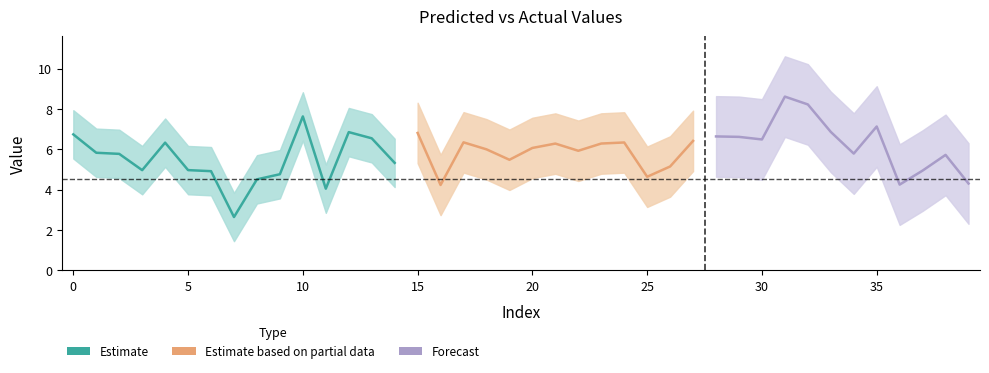

Reading right to left, extract all data points from this chart.

39=4.3	38=5.7	37=4.9	36=4.2	35=7.1	34=5.8	33=6.9	32=8.2	31=8.6	30=6.5	29=6.6	28=6.6	27=6.4	26=5.1	25=4.6	24=6.3	23=6.3	22=5.9	21=6.3	20=6.1	19=5.5	18=6.0	17=6.3	16=4.2	15=6.8	14=5.3	13=6.5	12=6.9	11=4.0	10=7.6	9=4.8	8=4.5	7=2.6	6=4.9	5=5.0	4=6.3	3=5.0	2=5.8	1=5.8	values=6.7